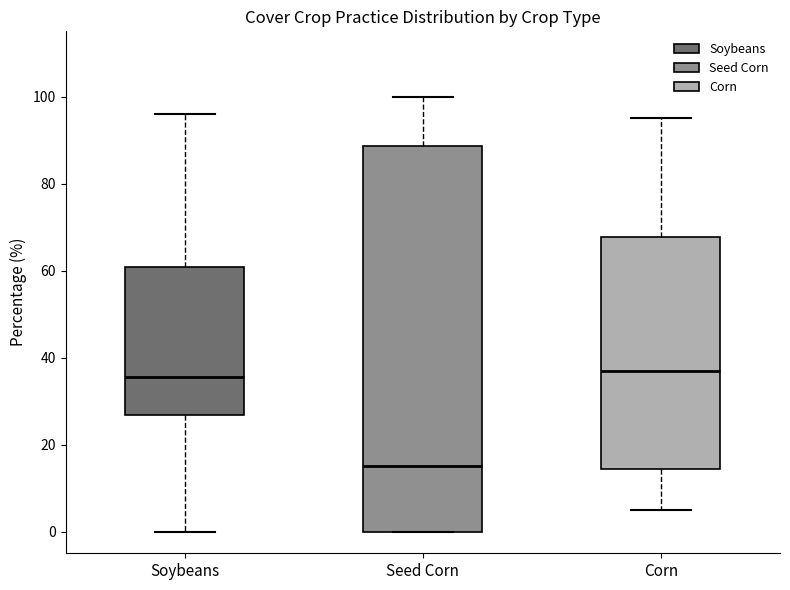

Reading left to right, transcribe this box plot: for each box, give where its median line is, the range the box spans, and where its two whiskers end, as read against the y-axis. The values are not printed on the chart, so give them approximately, as read against the axis.

Soybeans: median 36, box 26 to 60, whiskers 0 to 96
Seed Corn: median 16, box 0 to 88, whiskers 0 to 100
Corn: median 38, box 14 to 68, whiskers 6 to 96